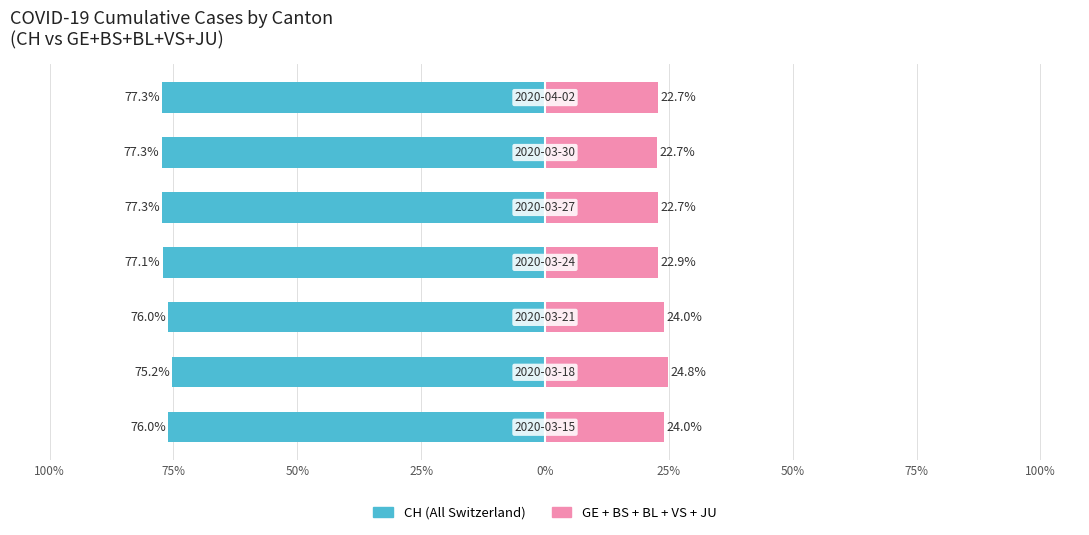

What is the sum of all GE+BS+BL+VS+JU values?

163.7